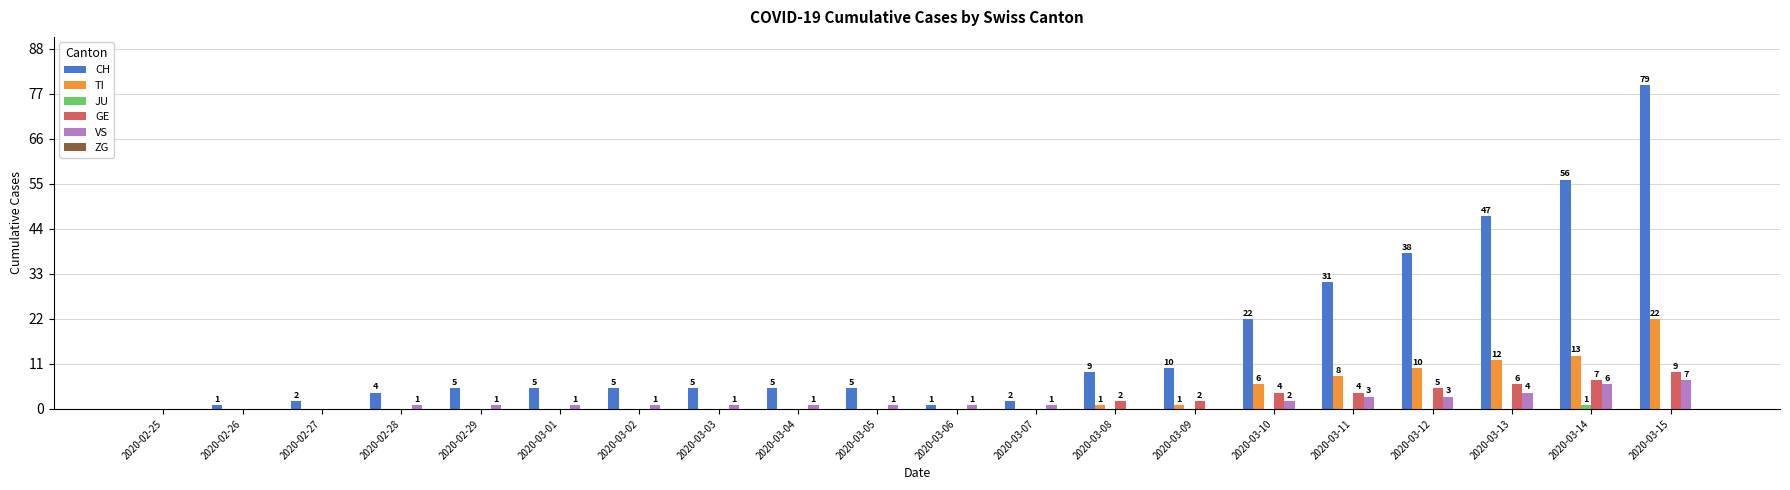

Which series has the widest spread of values?

CH